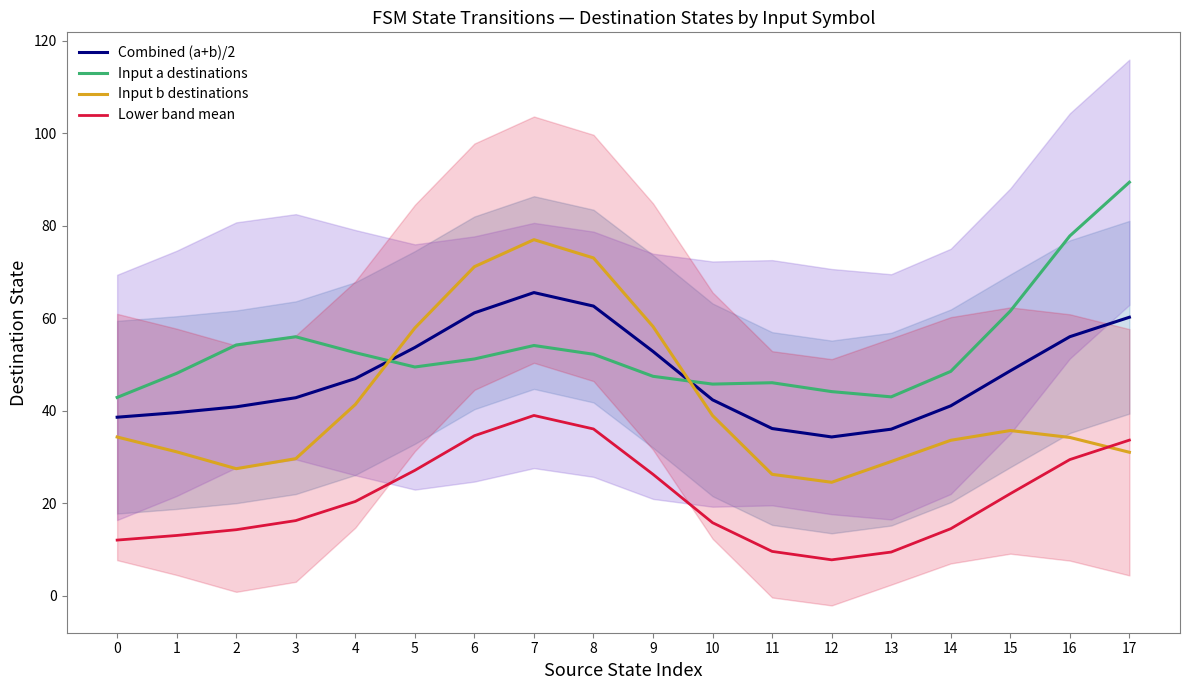

After their last crossing, which series has the higher values: Input b destinations or Input a destinations?

Input a destinations